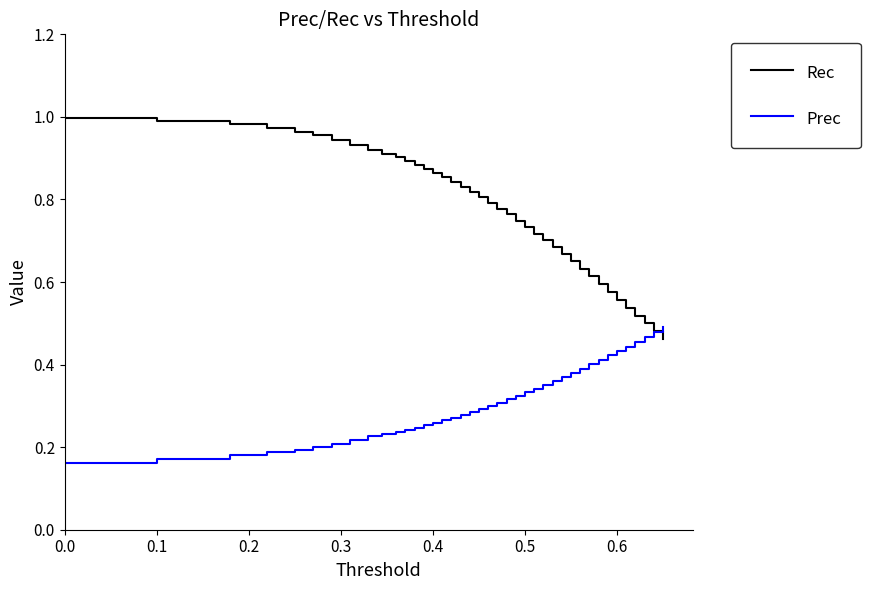

True or false: Rec and Prec cross at least once.

True